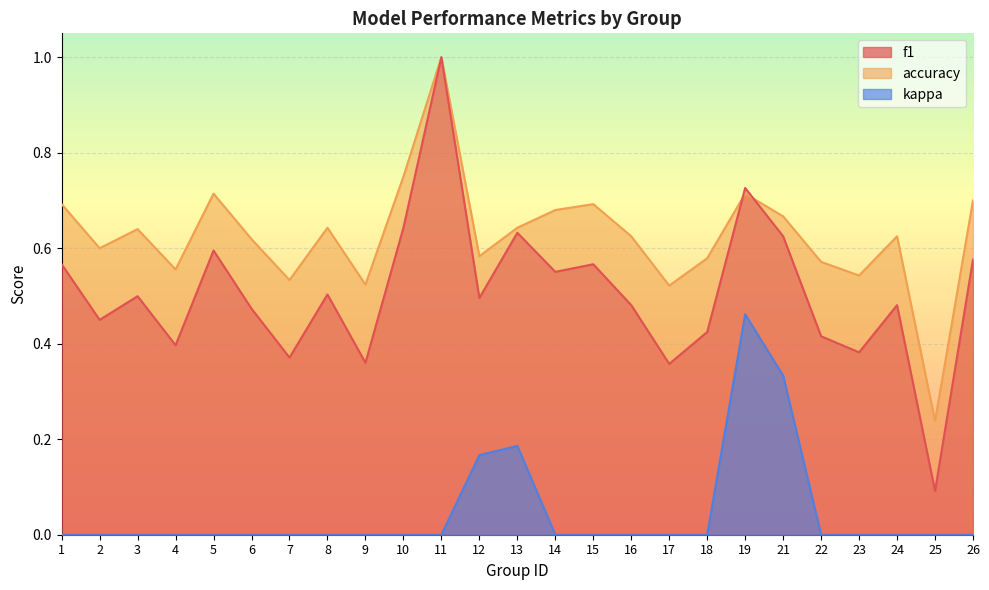

At how many categories does at least one series exceed 0?

25